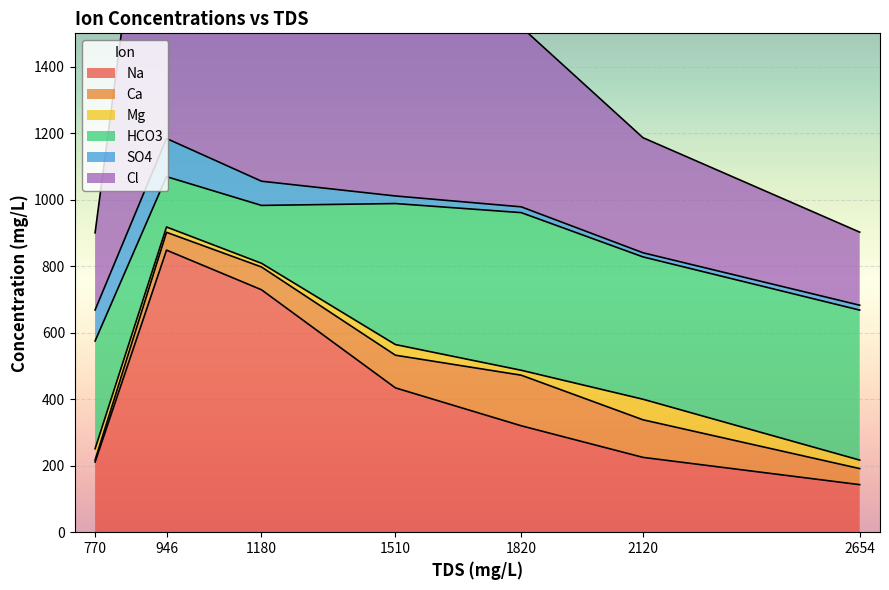

Reading right to left, transcribe all the data shown in this chart.

Na: 2654=143.0	2120=225.0	1820=320.0	1510=434.0	1180=729.0	946=848.1	770=211.0
Ca: 2654=48.3	2120=113.0	1820=152.1	1510=98.2	1180=68.5	946=53.6	770=6.1
Mg: 2654=25.5	2120=61.8	1820=14.8	1510=32.0	1180=11.1	946=16.0	770=33.8
HCO3: 2654=451.0	2120=428.0	1820=474.0	1510=424.0	1180=174.0	946=151.4	770=324.0
SO4: 2654=14.7	2120=12.4	1820=17.4	1510=22.8	1180=72.8	946=114.7	770=93.3
Cl: 2654=219.7	2120=346.0	1820=541.0	1510=713.3	1180=981.0	946=1349.8	770=232.0